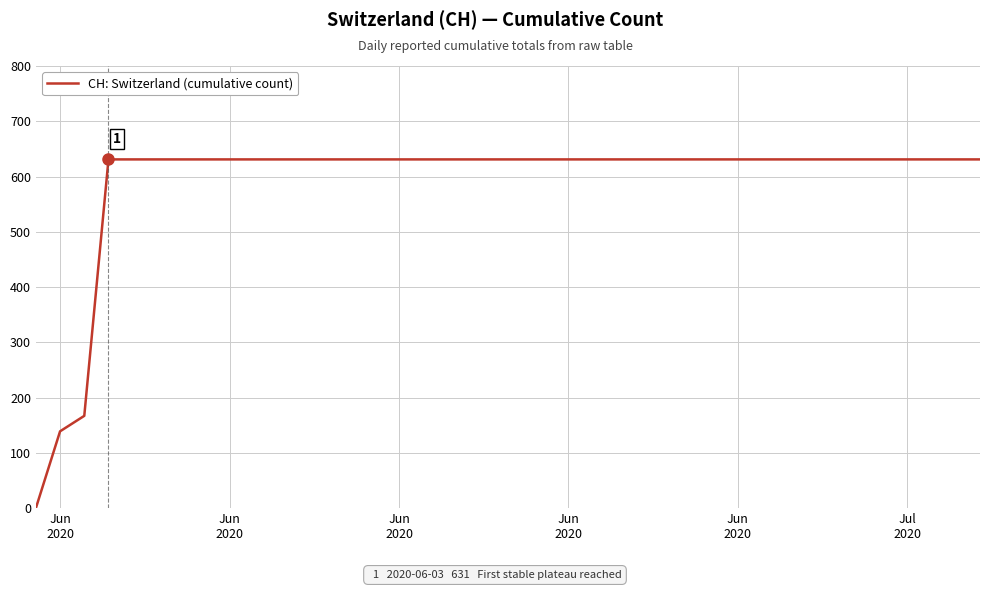

What is the maximum value shown in the chart?

631